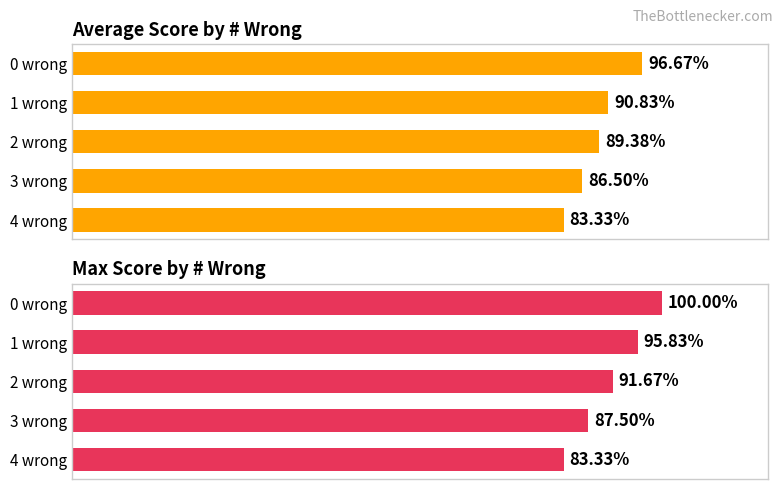

Does the chart contain any negative values?

No